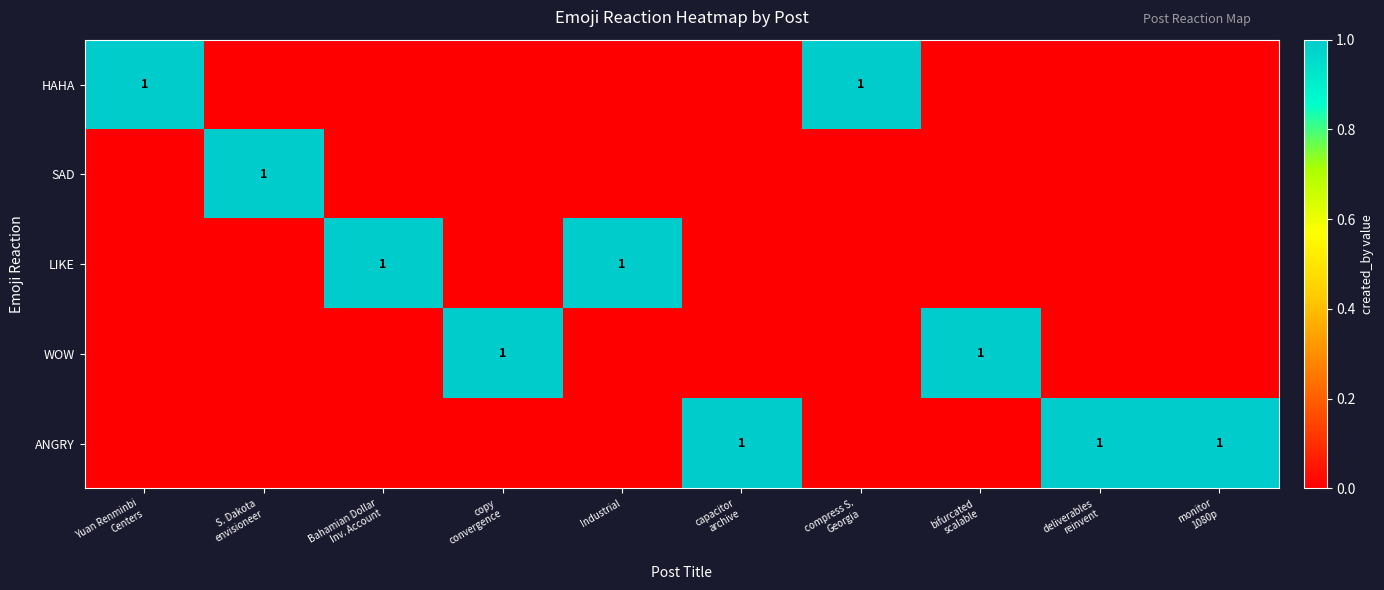

Count the HAHA values in the range 0 to 1.

10